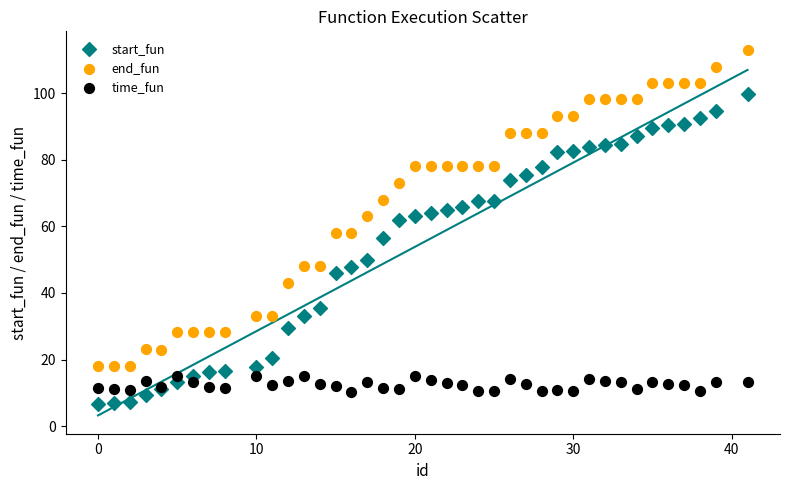

What are all the series names shown in the legend?

start_fun, end_fun, time_fun